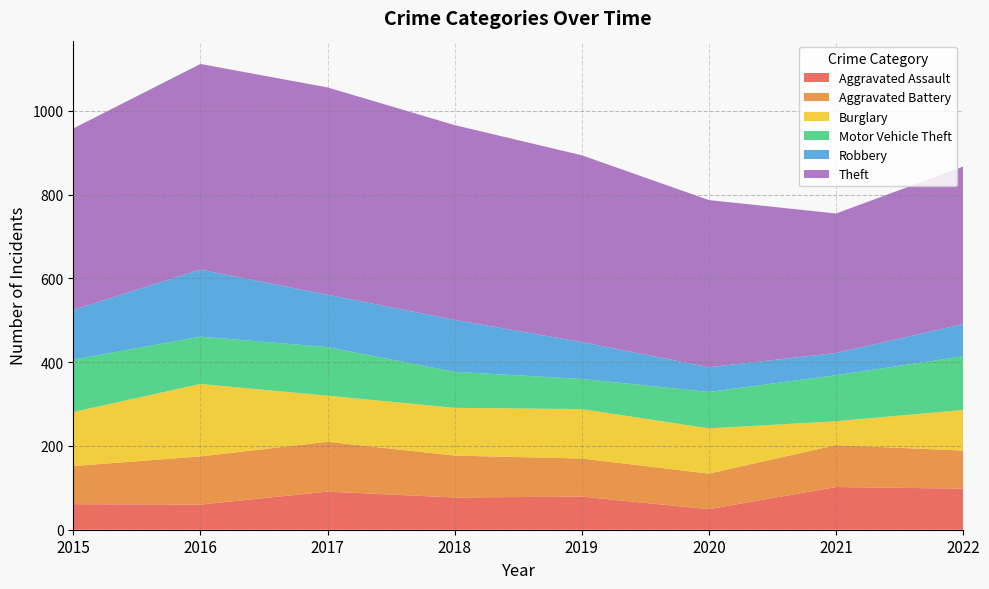

Which category has the lowest value across all series?

2020